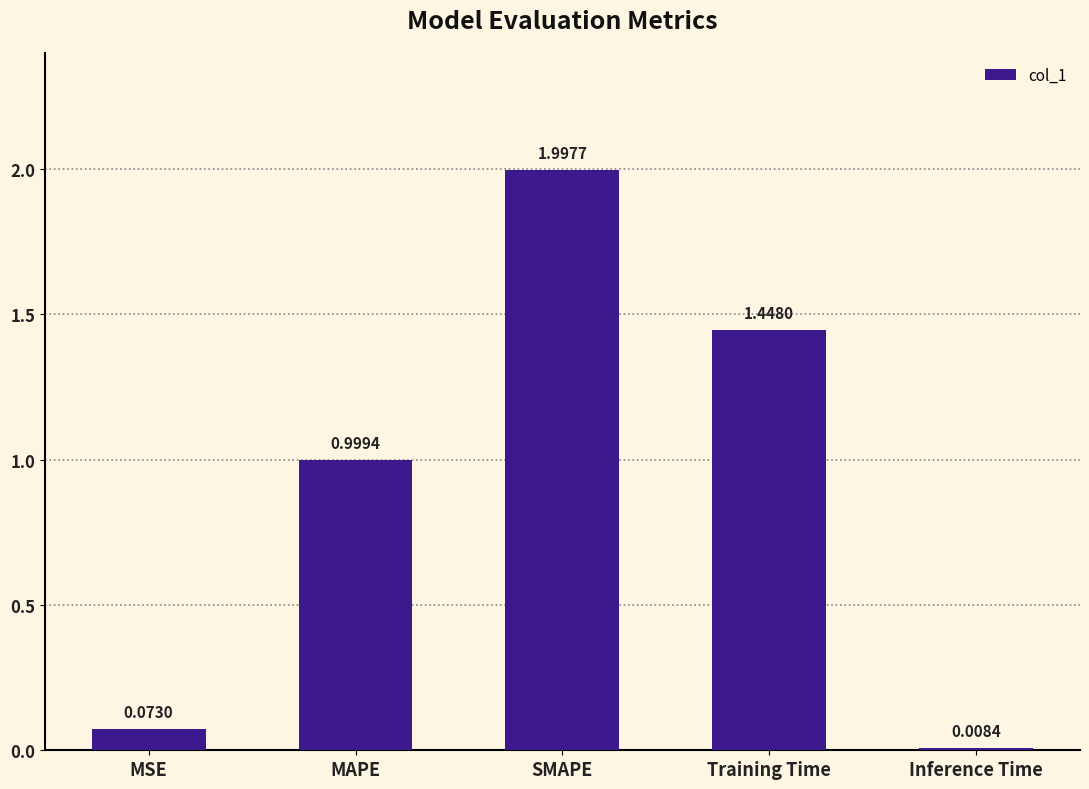

What is the sum of all values?

4.5